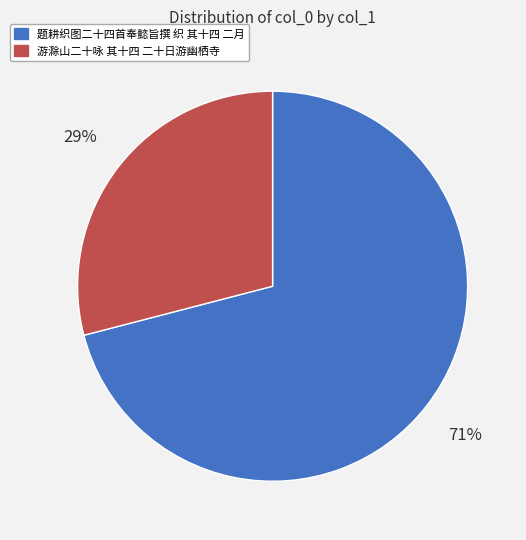

What is the smallest slice in the pie chart?

游滁山二十咏 其十四 二十日游幽栖寺